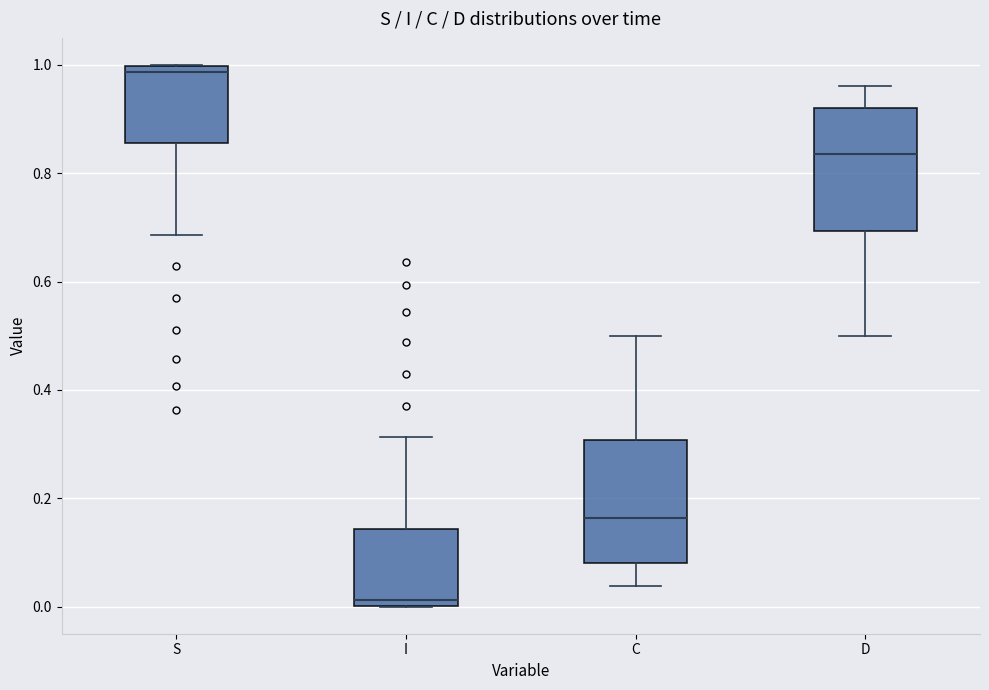

Reading left to right, transcribe this box plot: for each box, give where its median line is, the range the box spans, and where its two whiskers end, as read against the y-axis. The values are not printed on the chart, so give them approximately, as read against the axis.

S: median 0.98, box 0.86 to 1.00, whiskers 0.68 to 1.00
I: median 0.02, box 0.00 to 0.14, whiskers 0.00 to 0.32
C: median 0.16, box 0.08 to 0.30, whiskers 0.04 to 0.50
D: median 0.84, box 0.70 to 0.92, whiskers 0.50 to 0.96